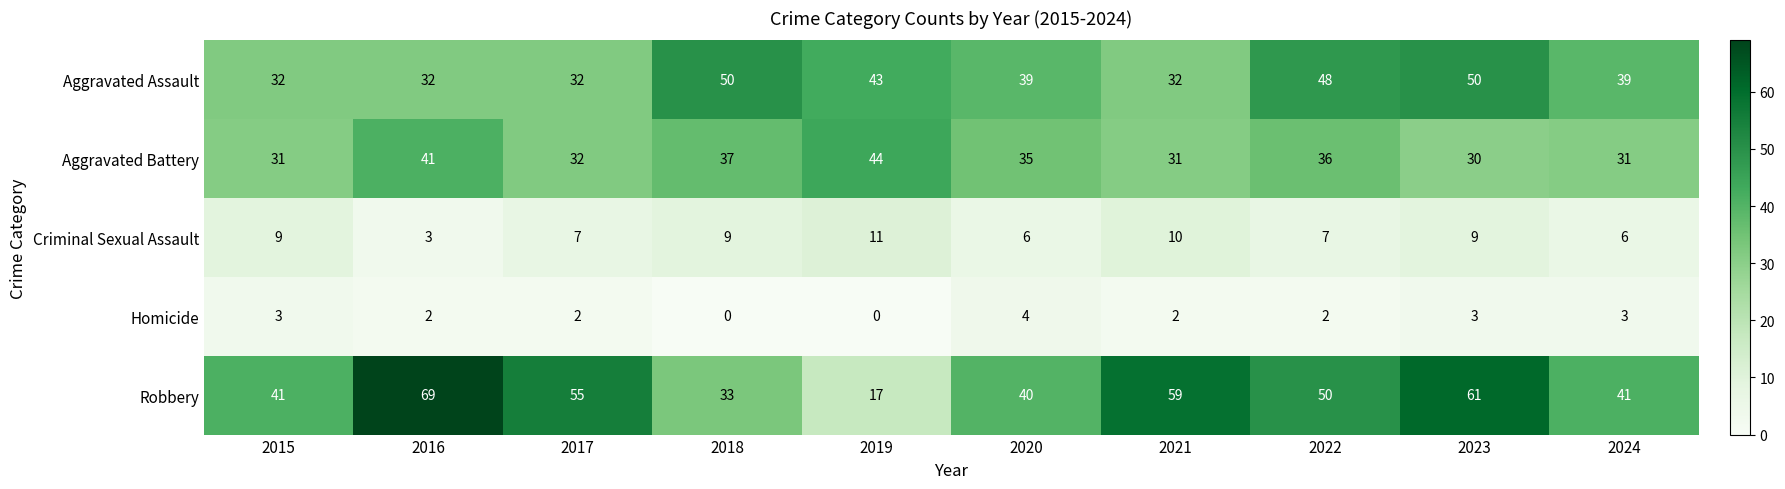

Is it true that Aggravated Battery equals 31 at 2015?

True